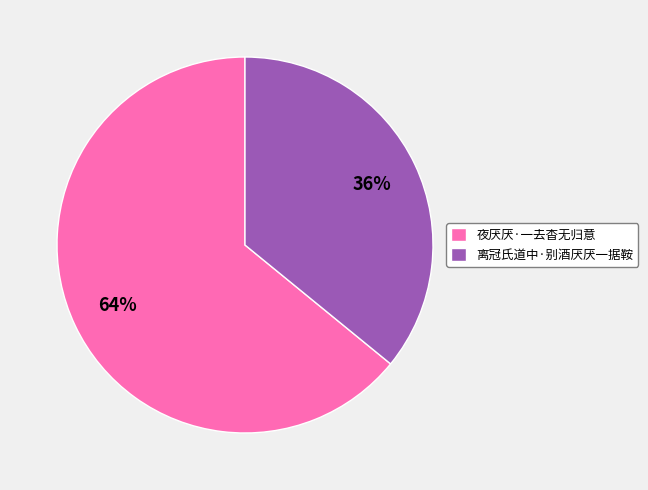

To the nearest percent, what is the combined percentage of 夜厌厌·一去杳无归意 and 离冠氏道中·别酒厌厌一据鞍?

100%